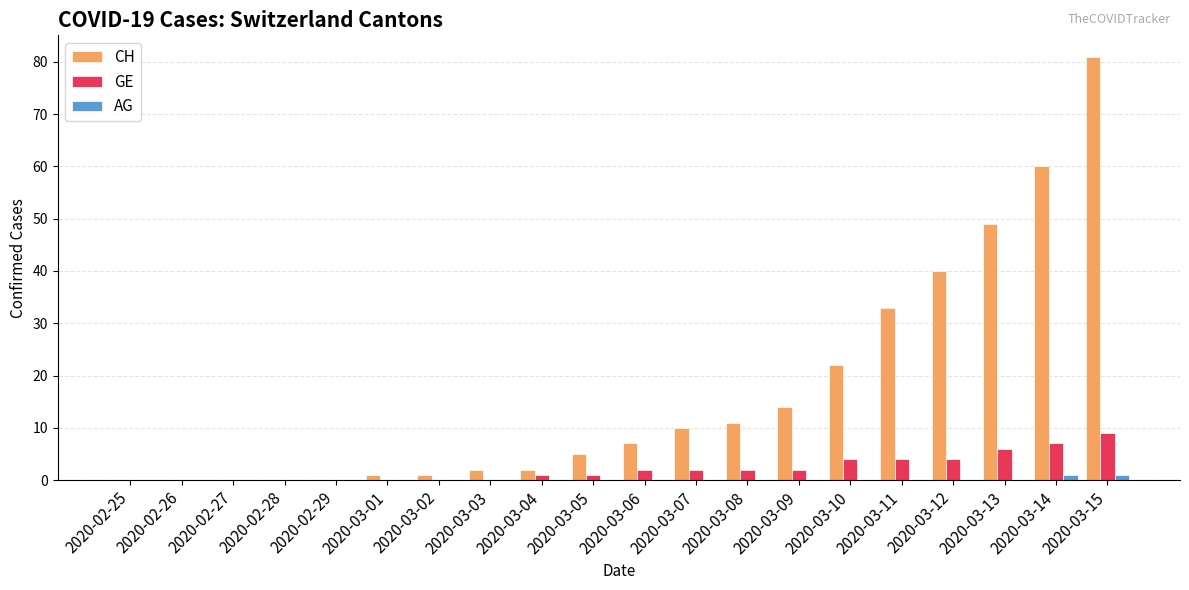

How many data points does each series have?

20